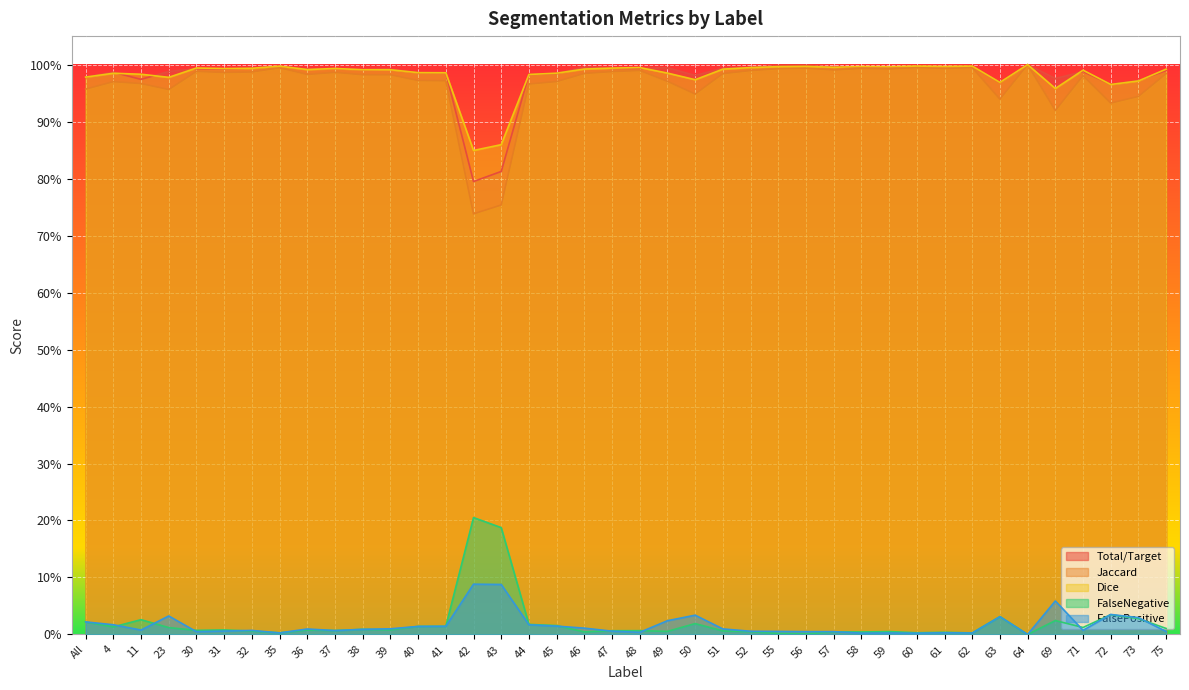

True or false: Jaccard and Dice intersect in this chart.

False